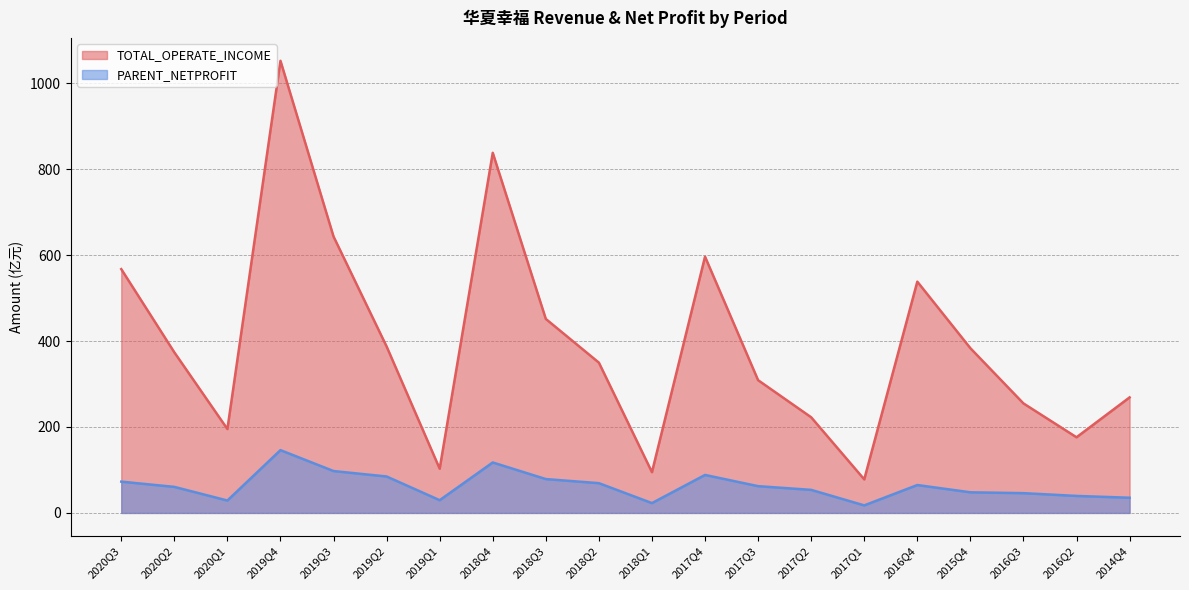

List the series in order of their peak value, highest first.

TOTAL_OPERATE_INCOME, PARENT_NETPROFIT